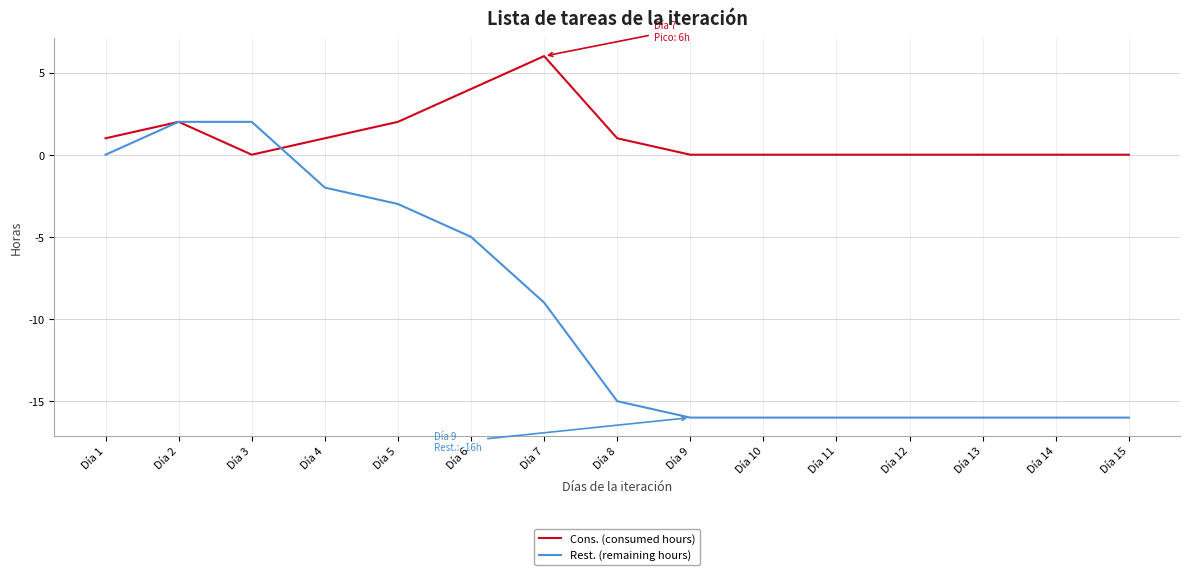

List the series in order of their overall mean, lowest first.

Rest. (remaining hours), Cons. (consumed hours)